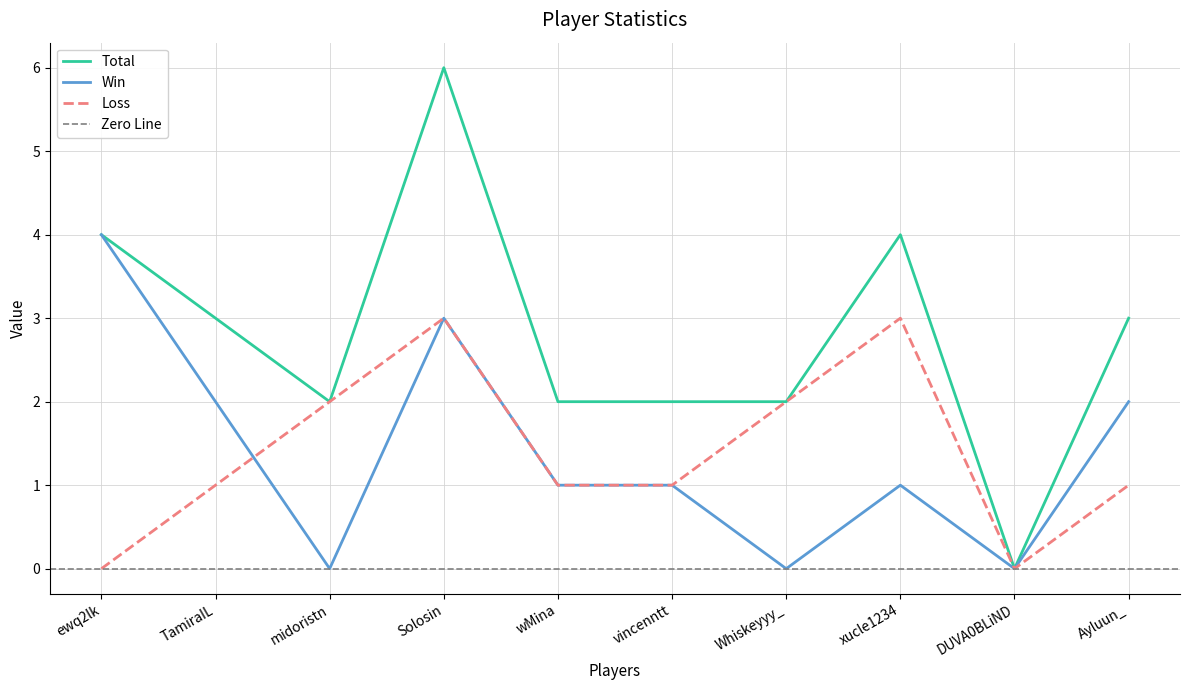

Reading right to left, list all the values displayed in this chart.

Total: Ayluun_=3	DUVA0BLiND=0	xucle1234=4	Whiskeyyy_=2	vincenntt=2	wMina=2	Solosin=6	midoristn=2	TamiraIL=3	ewq2lk=4
Win: Ayluun_=2	DUVA0BLiND=0	xucle1234=1	Whiskeyyy_=0	vincenntt=1	wMina=1	Solosin=3	midoristn=0	TamiraIL=2	ewq2lk=4
Loss: Ayluun_=1	DUVA0BLiND=0	xucle1234=3	Whiskeyyy_=2	vincenntt=1	wMina=1	Solosin=3	midoristn=2	TamiraIL=1	ewq2lk=0